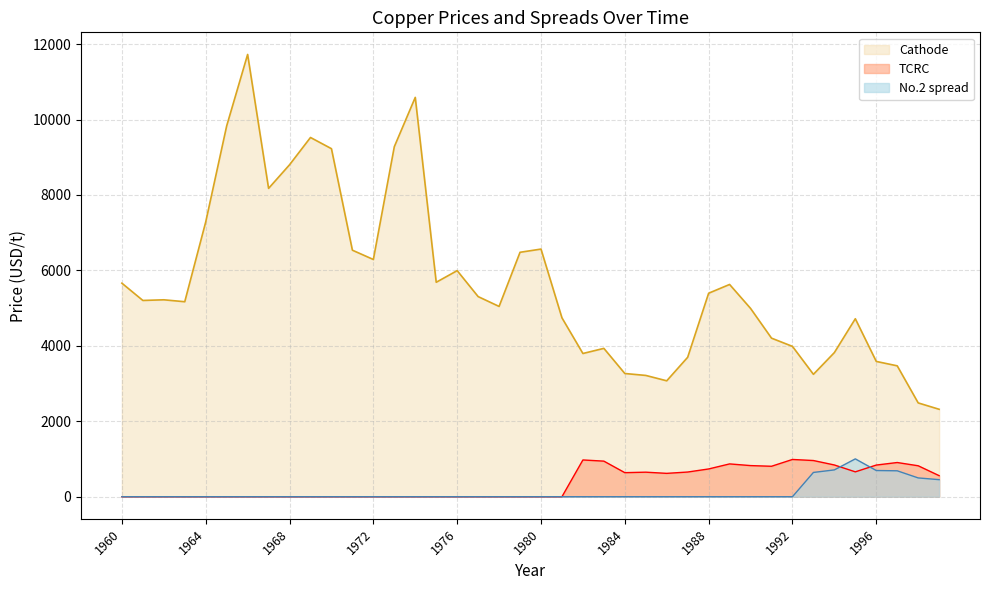

How many lines are shown in the chart?

3